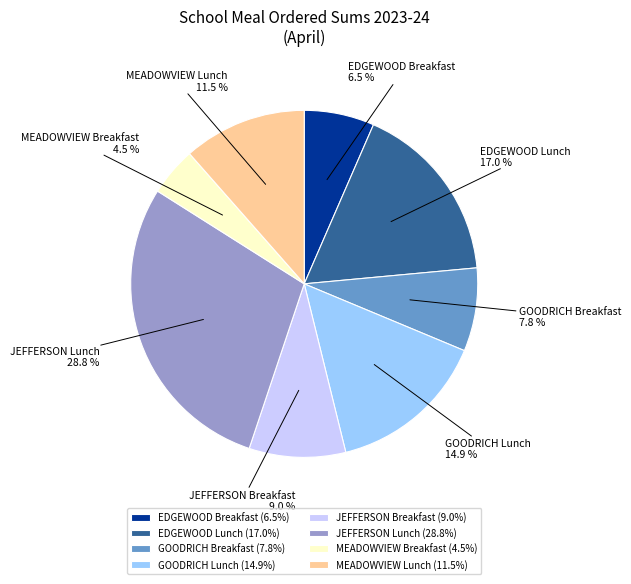

Combined, do MEADOWVIEW Lunch and MEADOWVIEW Breakfast account for over 50%?

No